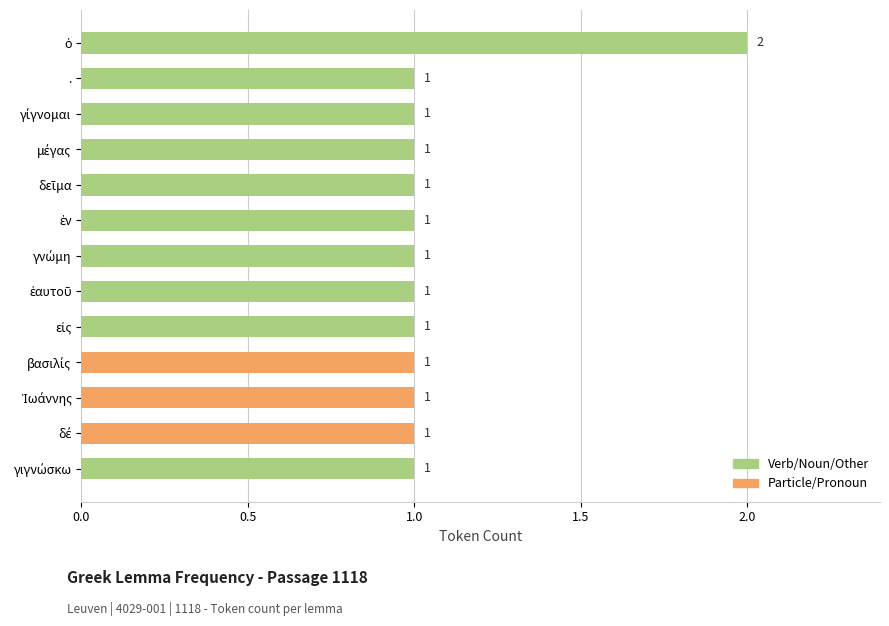

Reading bottom to top, transcribe all the data shown in this chart.

1	1	1	1	1	1	1	1	1	1	1	1	2